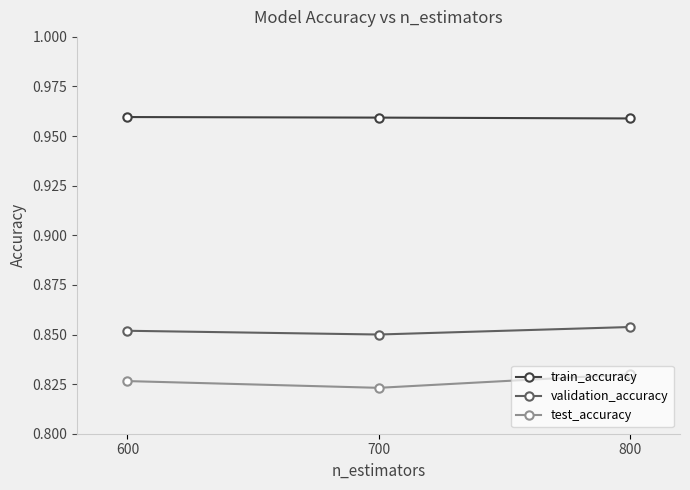

At 600, list the series in order from largest to smallest.

train_accuracy, validation_accuracy, test_accuracy